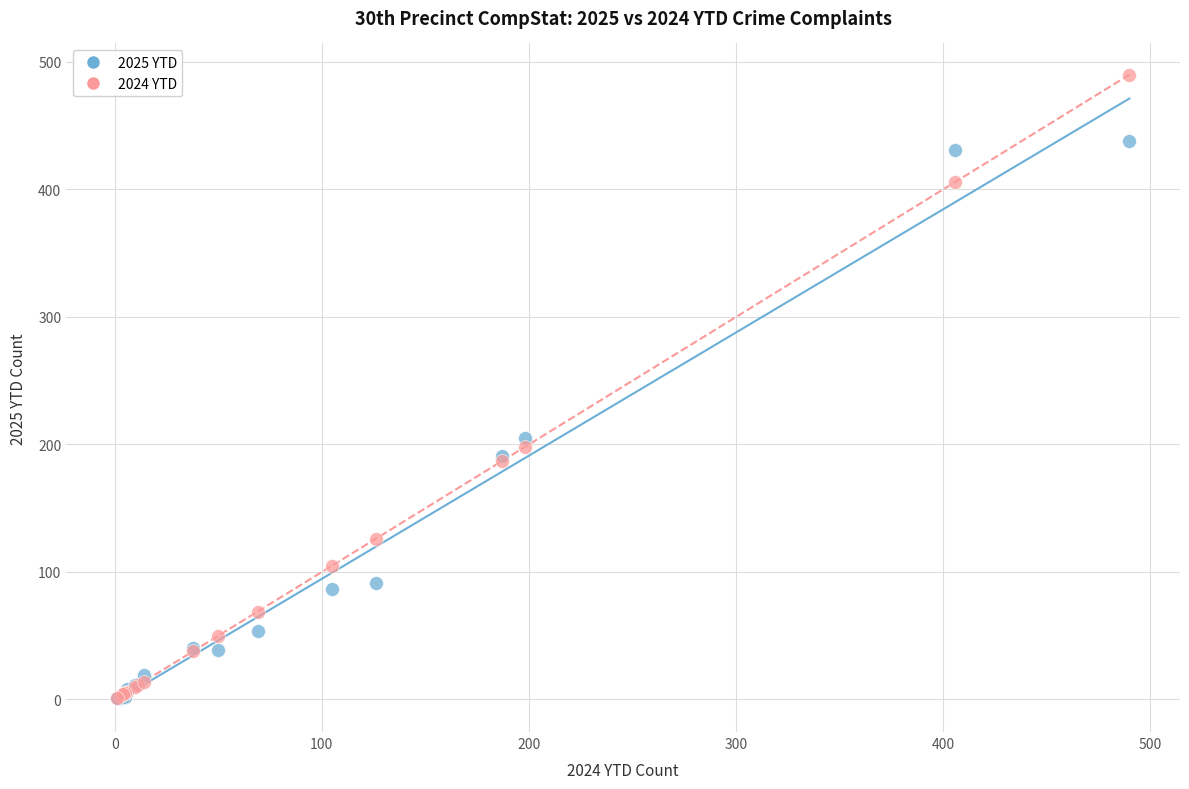

In the 2024 YTD series, what Y value is closest to 245?

198